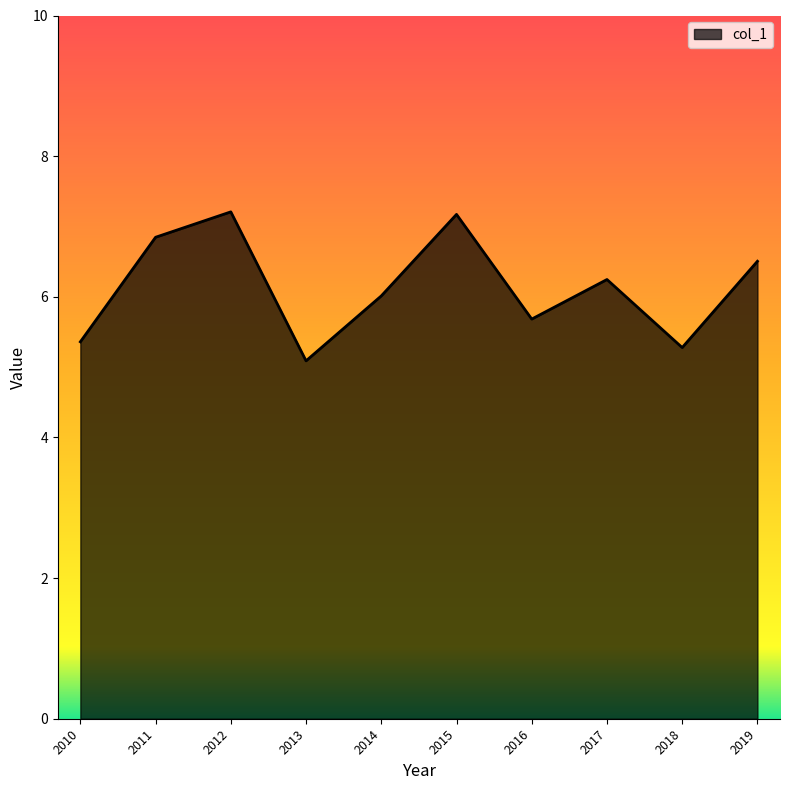

True or false: the data shows 10.4 at 2012.

False